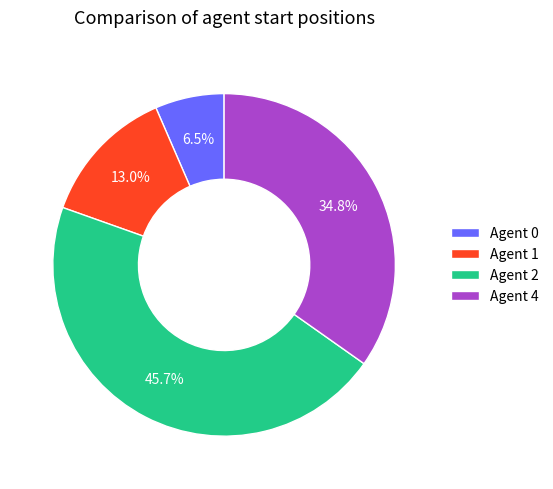

Combined, what portion of the pie is Agent 4 and Agent 0?

41.3%